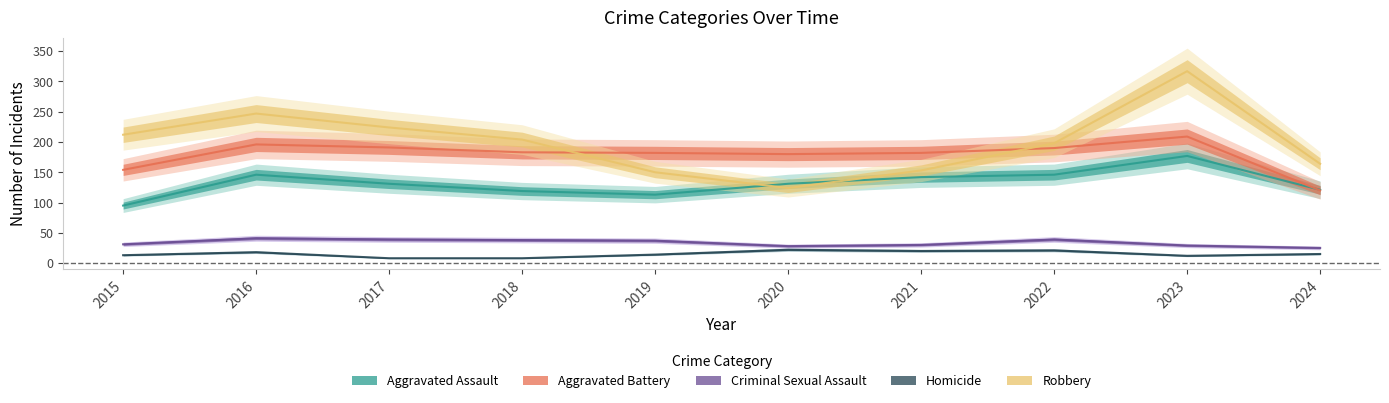

What is the value of the Aggravated Battery point at the 4th from the left?

183